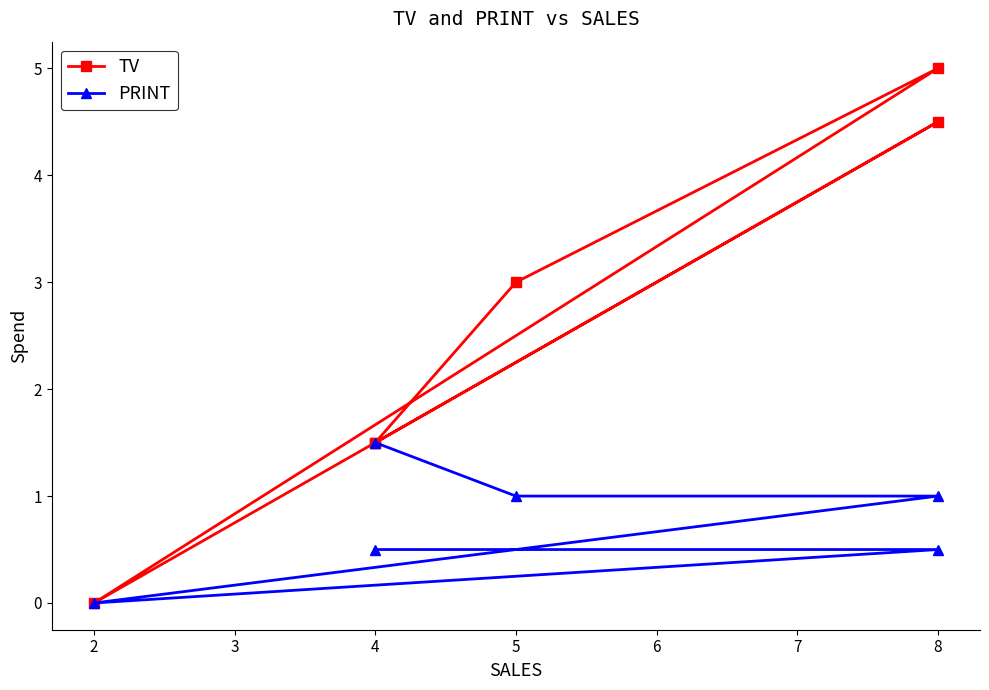

Which series has the largest total across all categories?

TV